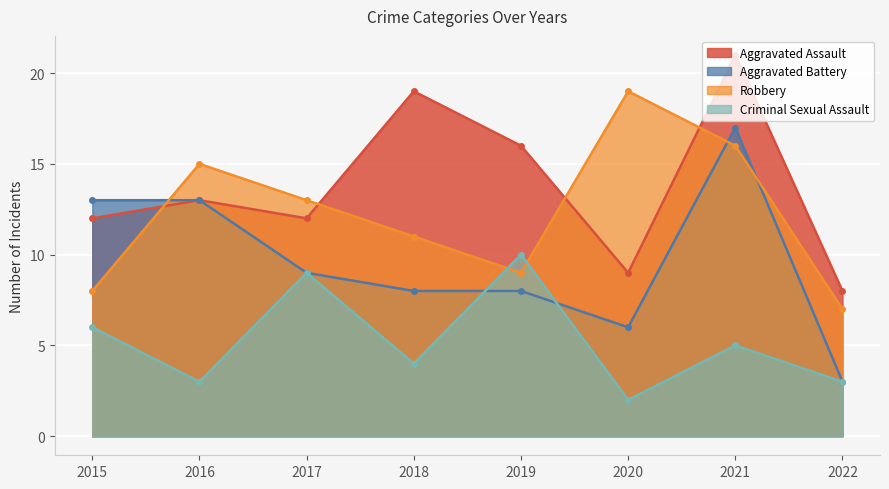

The value of Criminal Sexual Assault at 2017 is 6. True or false?

False